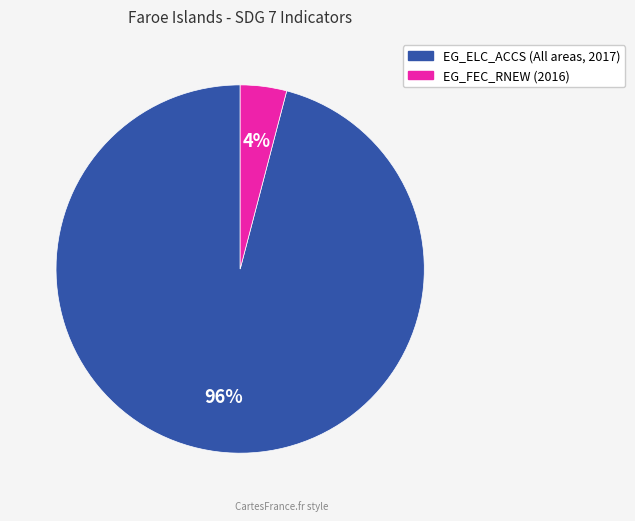

To the nearest percent, what portion does EG_FEC_RNEW (2016) represent?

4%